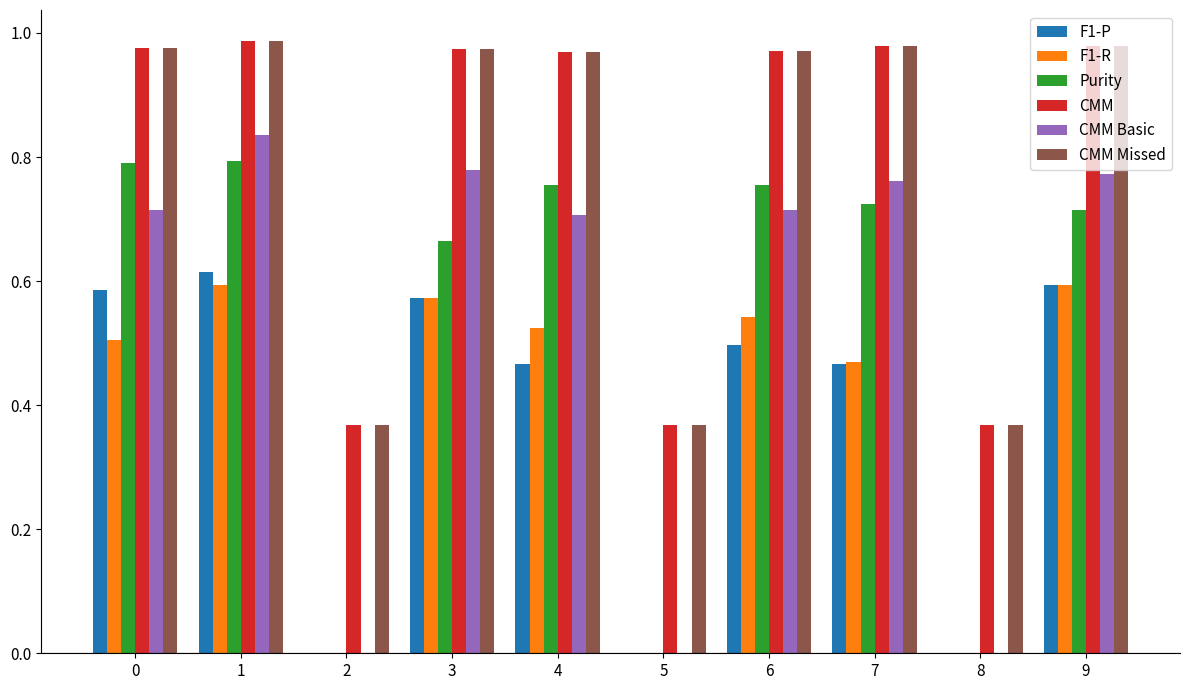

The Purity series shows 0.5 at 2. True or false?

False